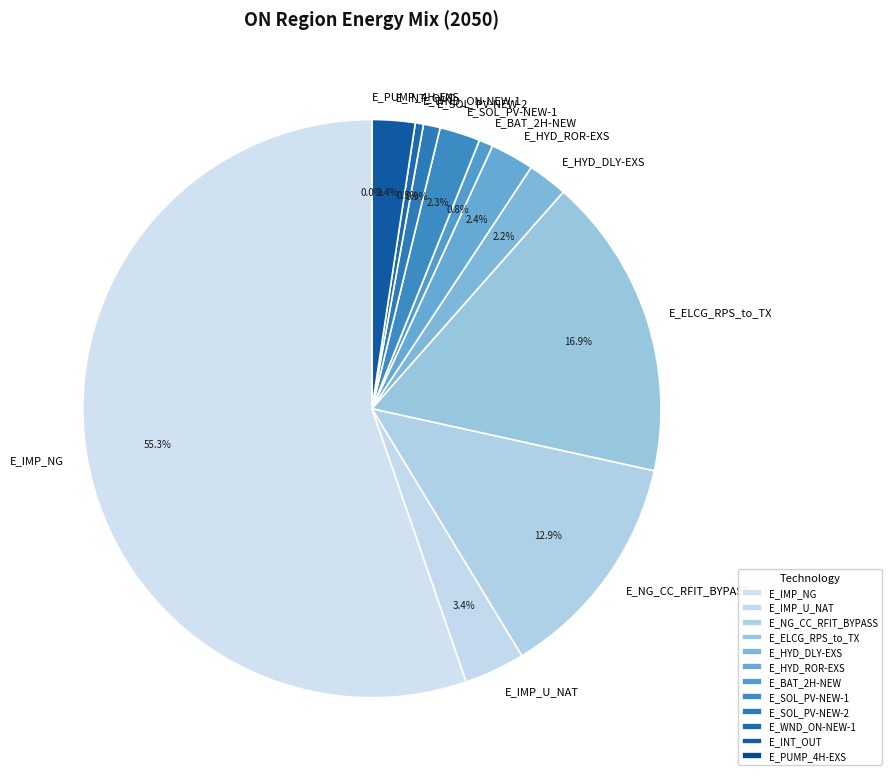

What is the majority slice?

E_IMP_NG